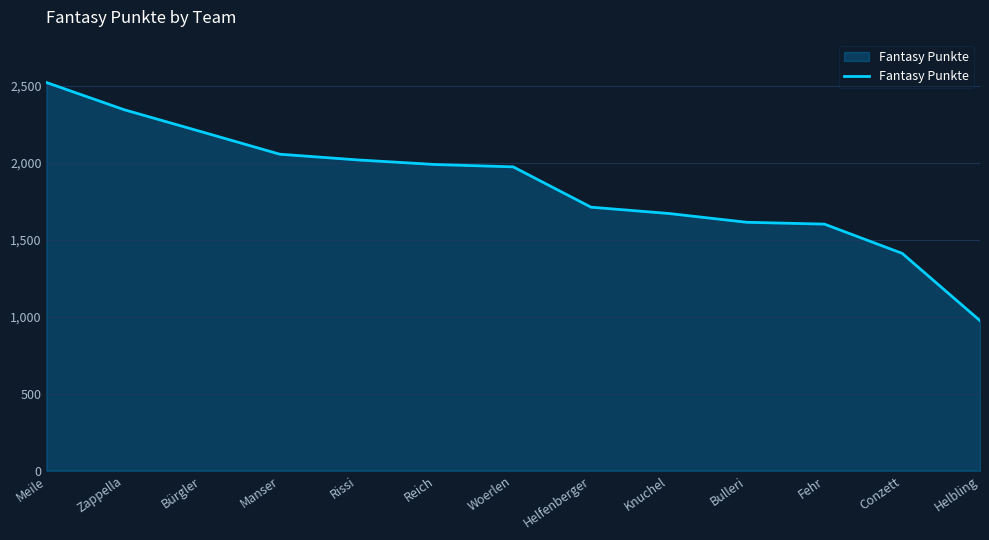

What is the greatest value displayed?

2522